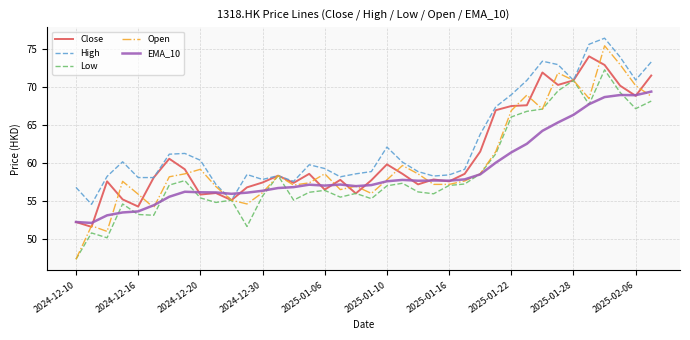

What is the average value of the EMA_10 series?

58.9